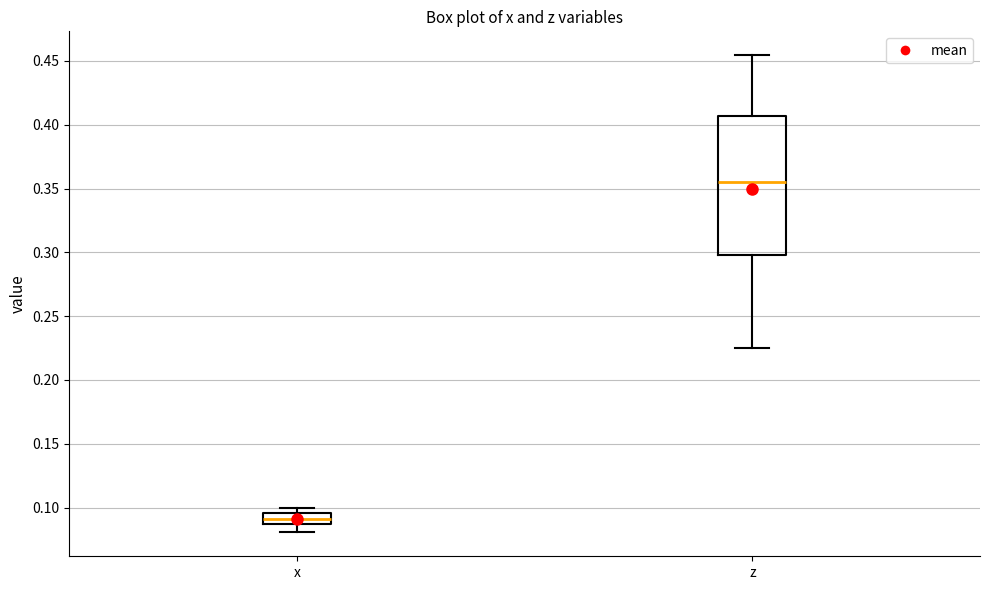

Which box is the tallest, from its lower edge to its upper edge?

z